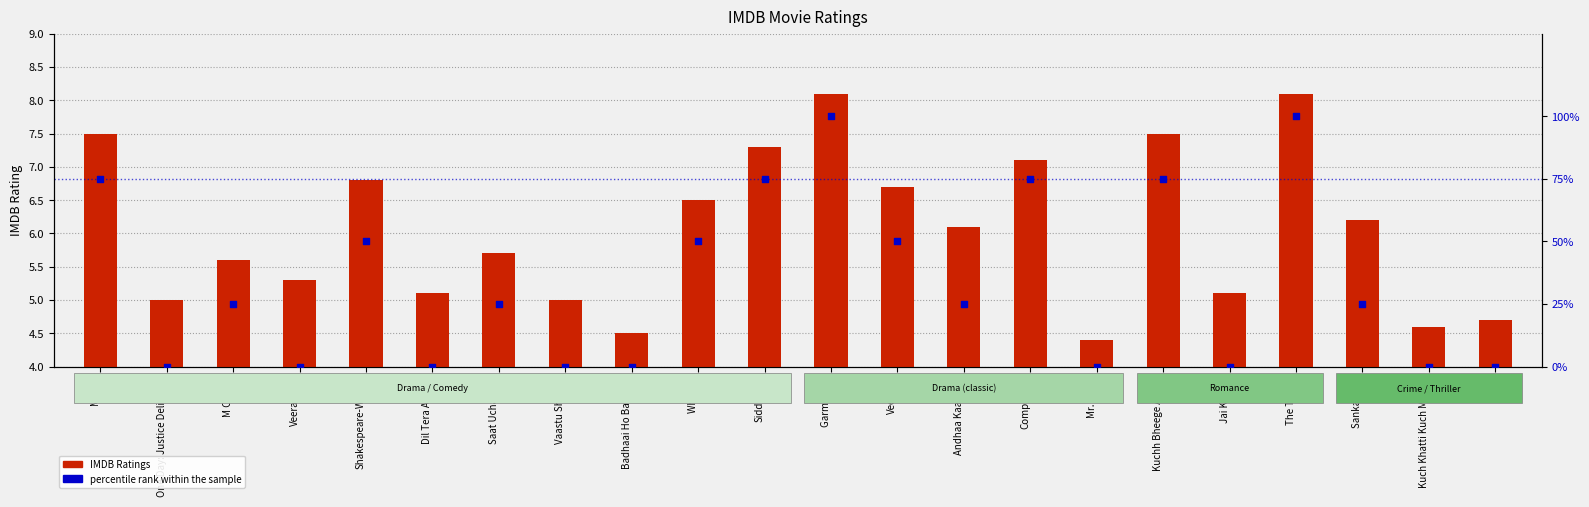

What are all the series names shown in the legend?

IMDB Ratings, percentile rank within the sample